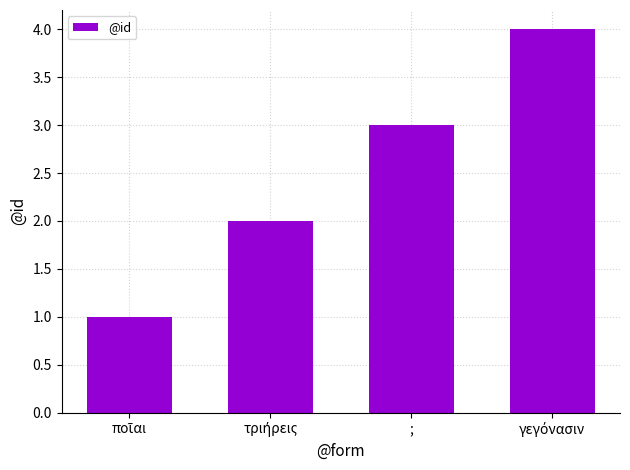

The value at ; is 3. True or false?

True